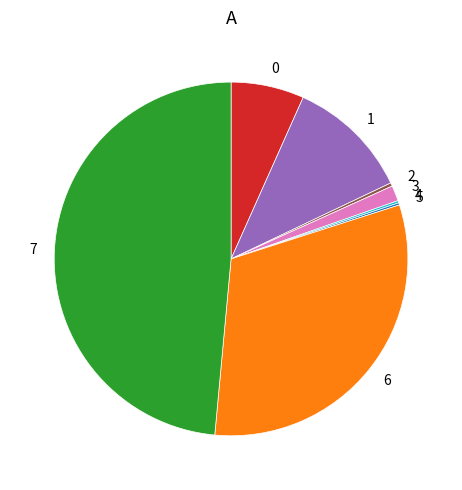

Does any single category account for the majority?

No